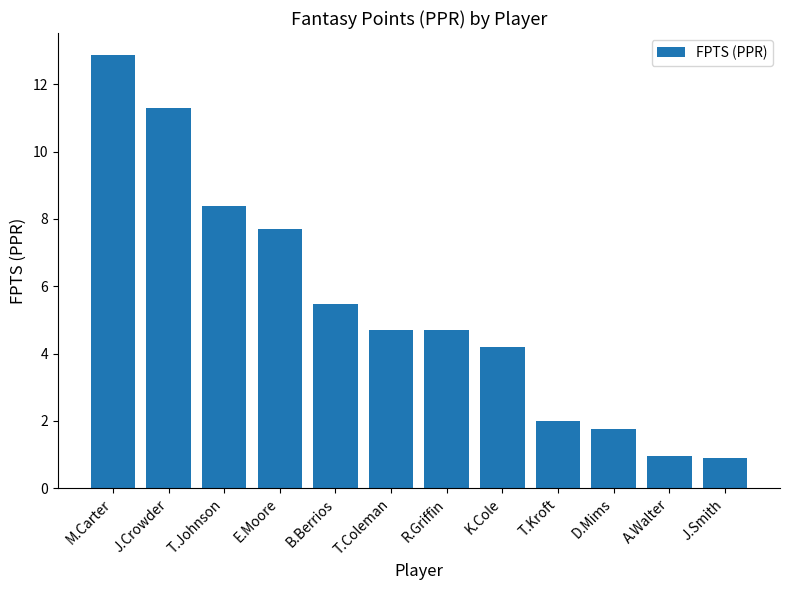

What is the label of the 2nd bar from the left?

J.Crowder